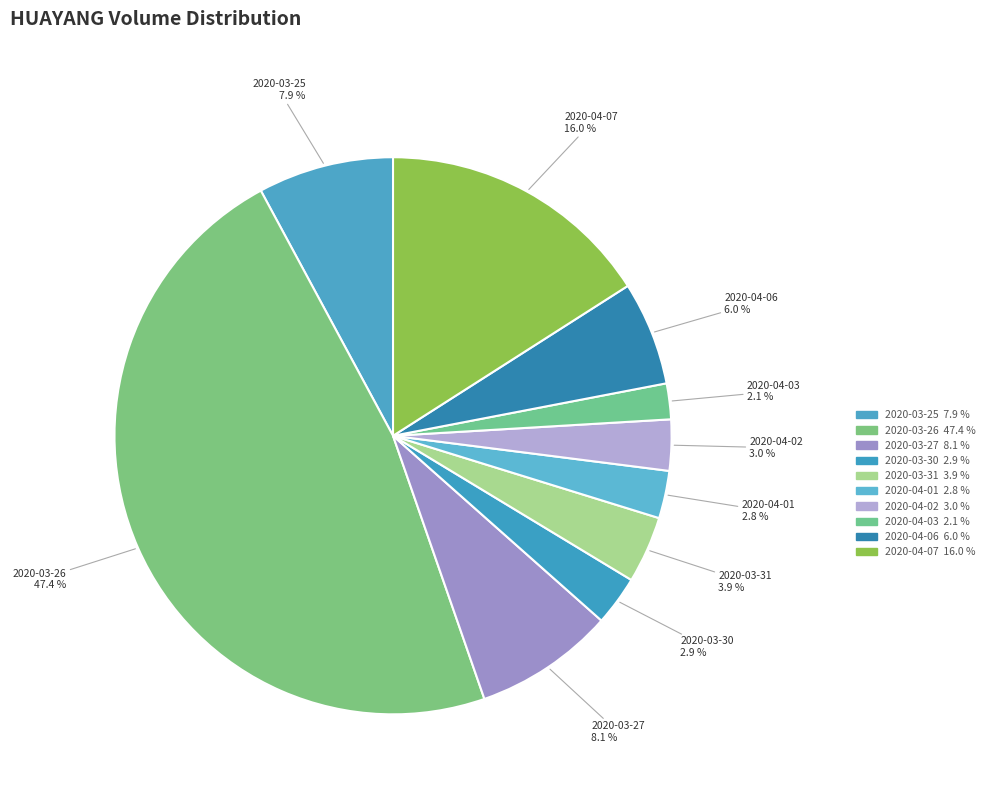

Count the number of slices in the pie.

10